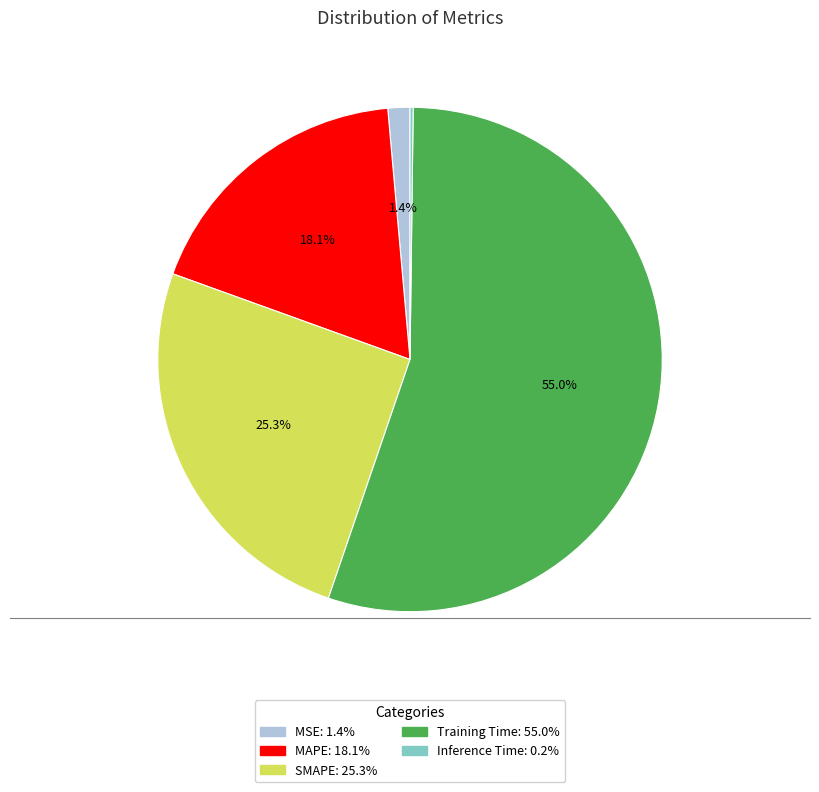

To the nearest percent, what percentage of the pie is SMAPE?

25%